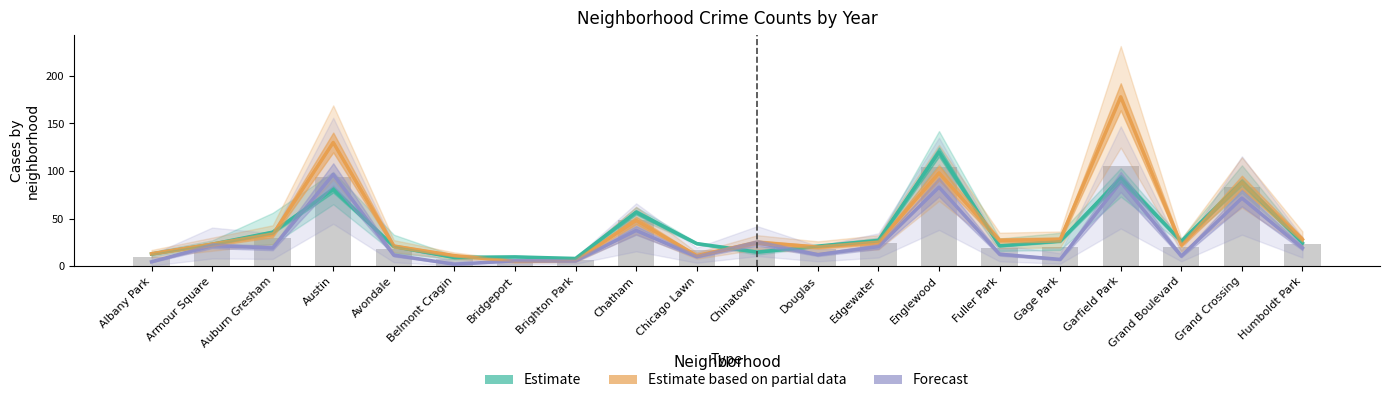

List the series in order of their peak value, lowest first.

Forecast, Estimate, Estimate based on partial data